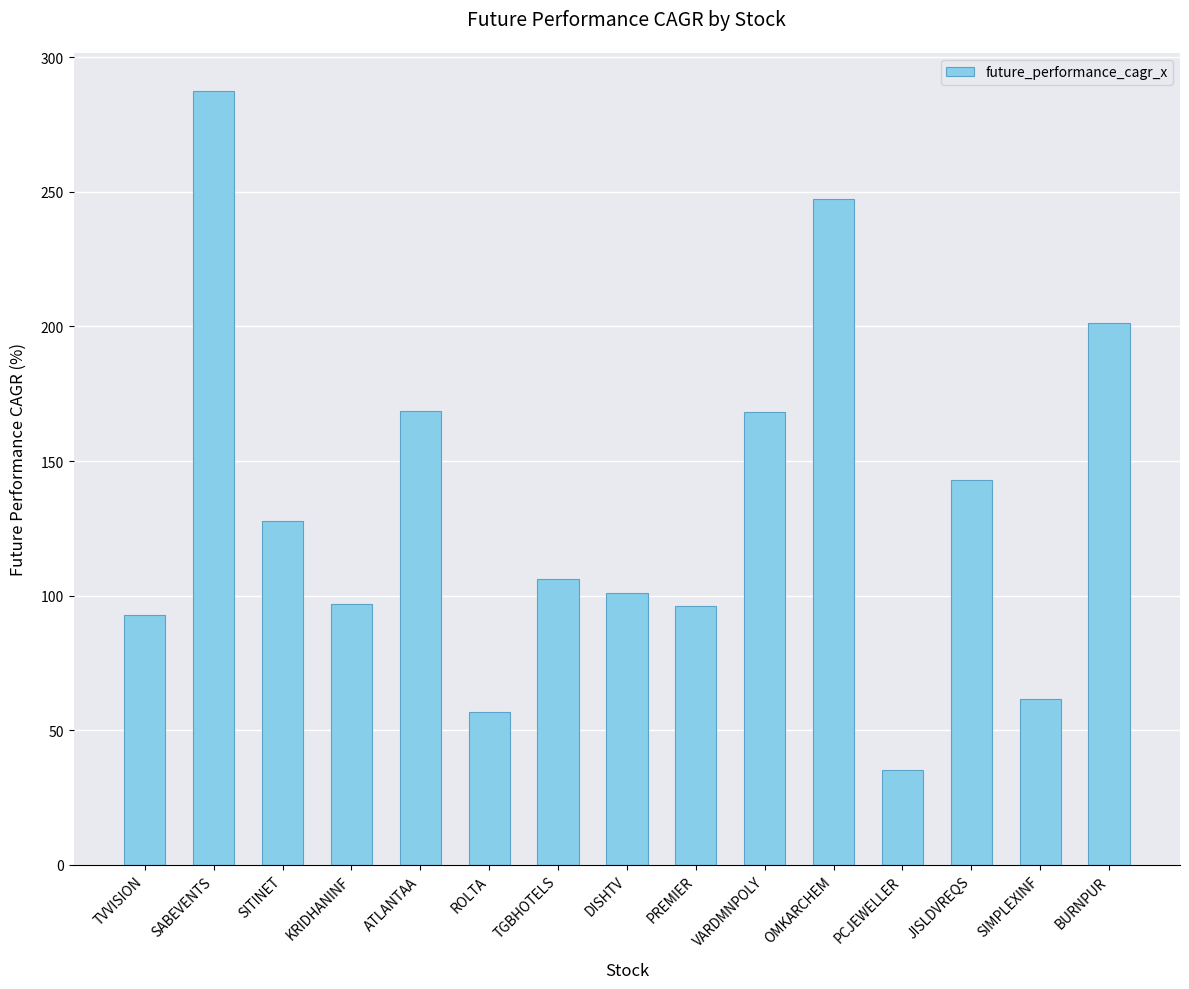

What is the greatest value displayed?

287.3